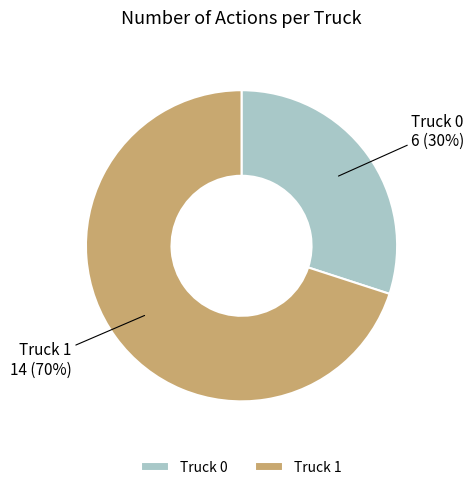

What is the largest slice in the pie chart?

Truck 1